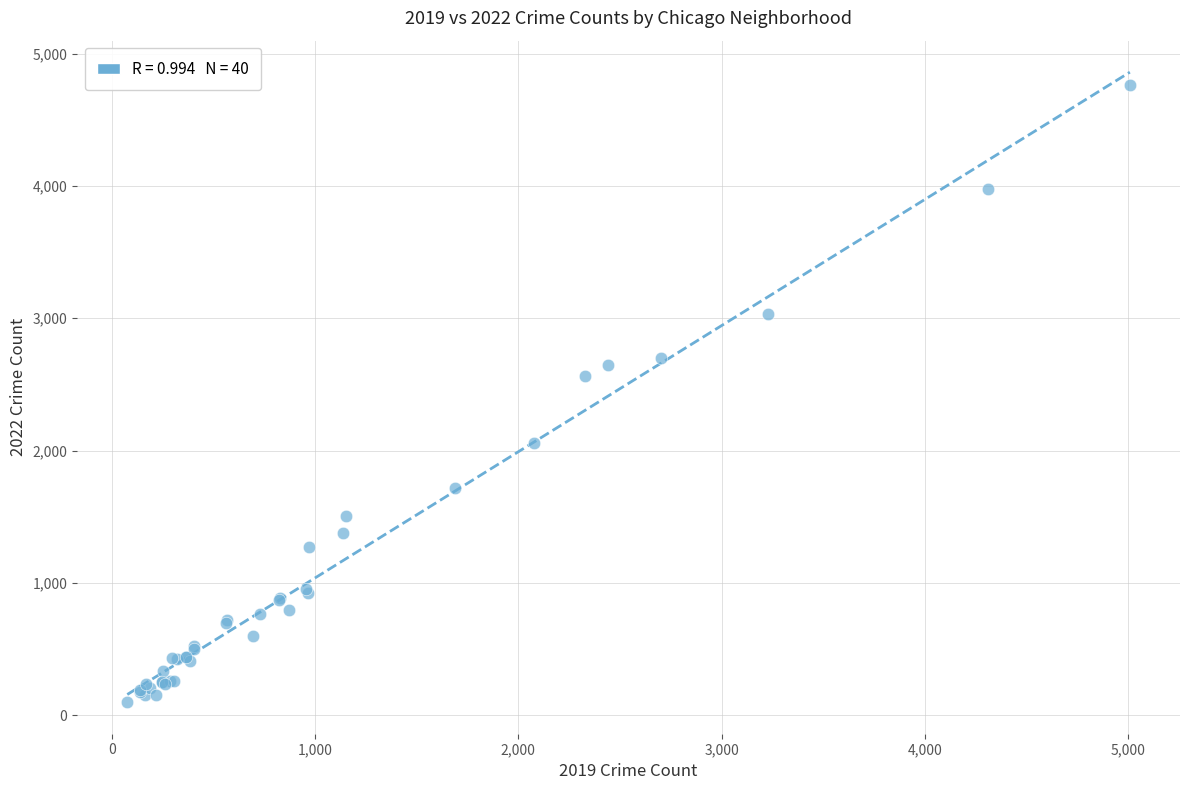

What Y value in the scatter plot is closest to 2430?

2566